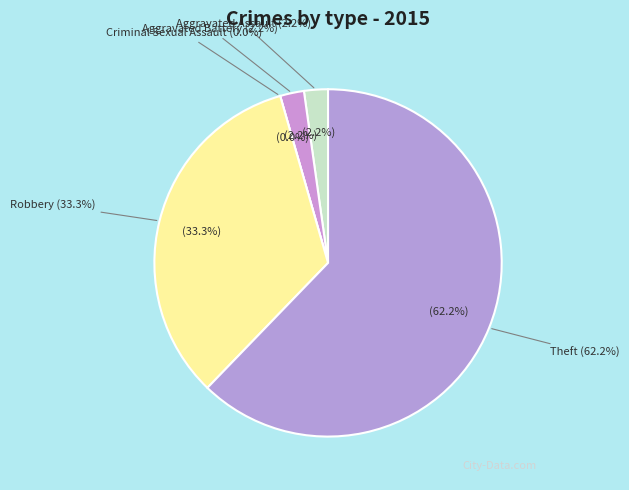

Which slice is the smallest?

Criminal Sexual Assault